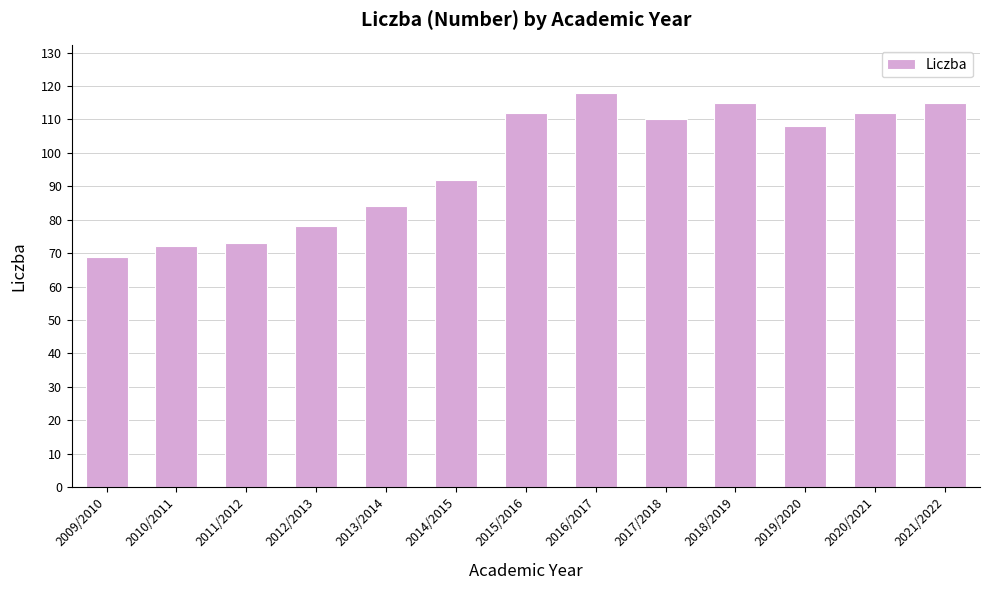

At which label is the value closest to 93?

2014/2015